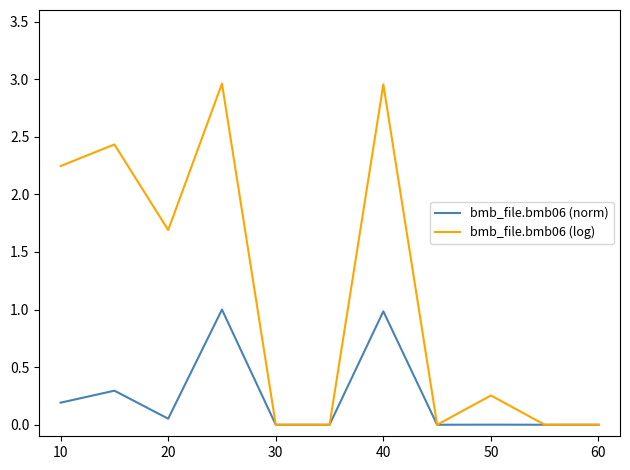

What are all the series names shown in the legend?

bmb_file.bmb06 (norm), bmb_file.bmb06 (log)